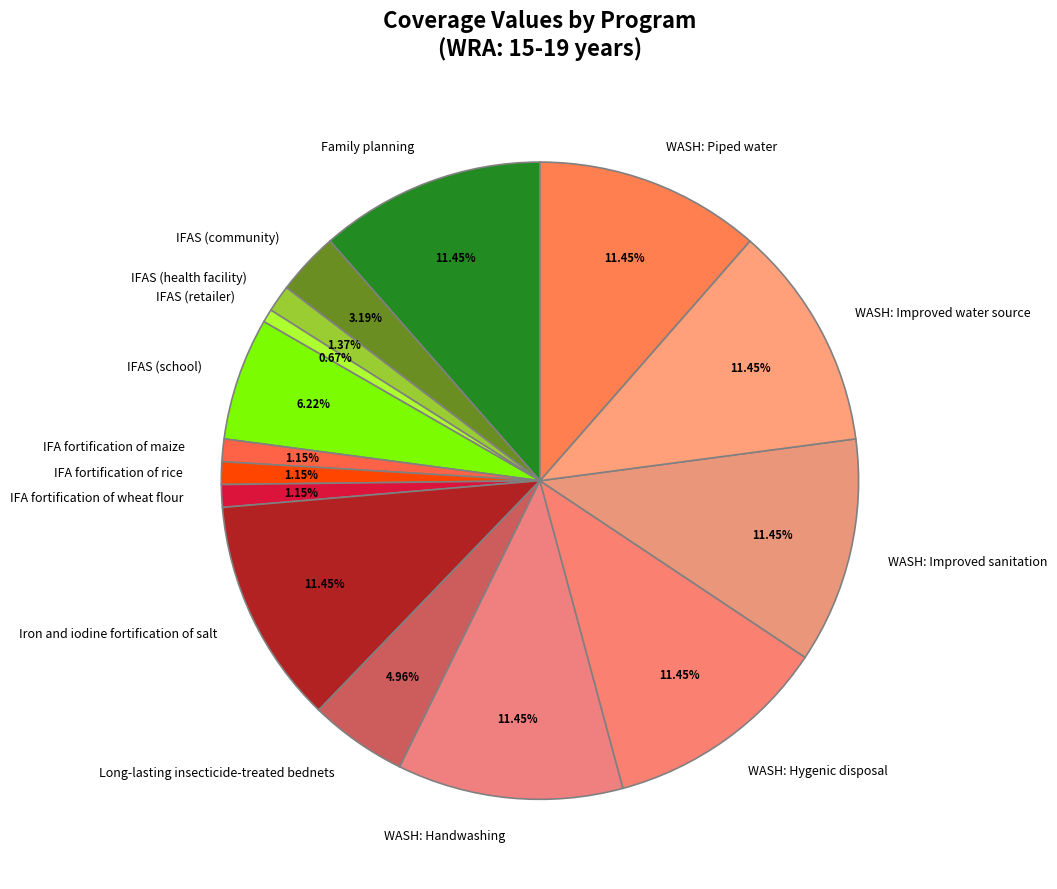

To the nearest percent, what is the difference between the largest and smallest slice percentages?

11%